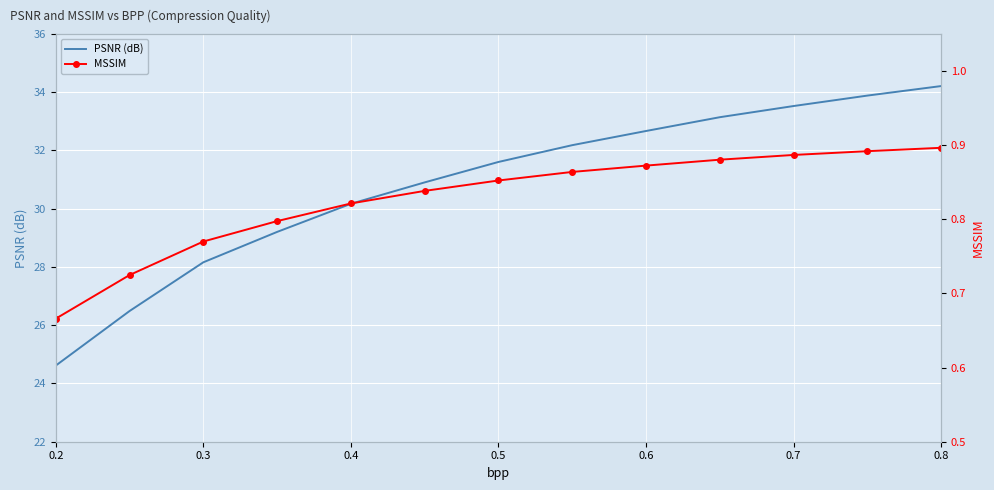

At how many categories does at least one series exceed 20?

13